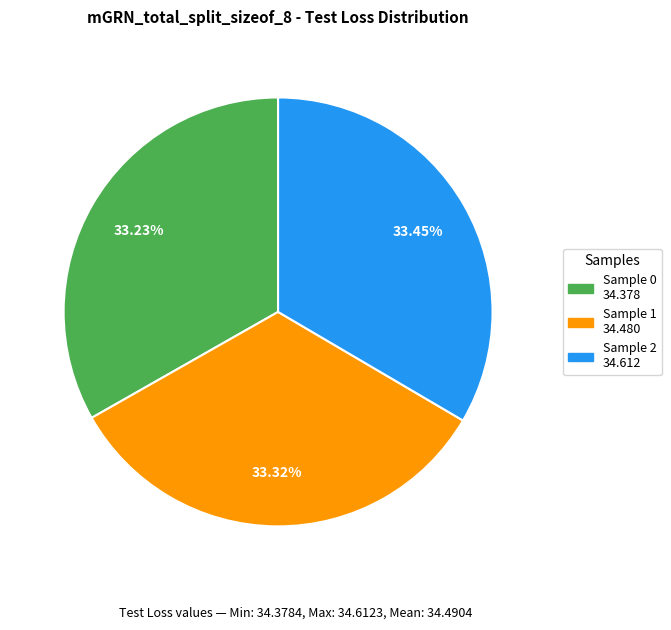

How many slices are in this pie chart?

3